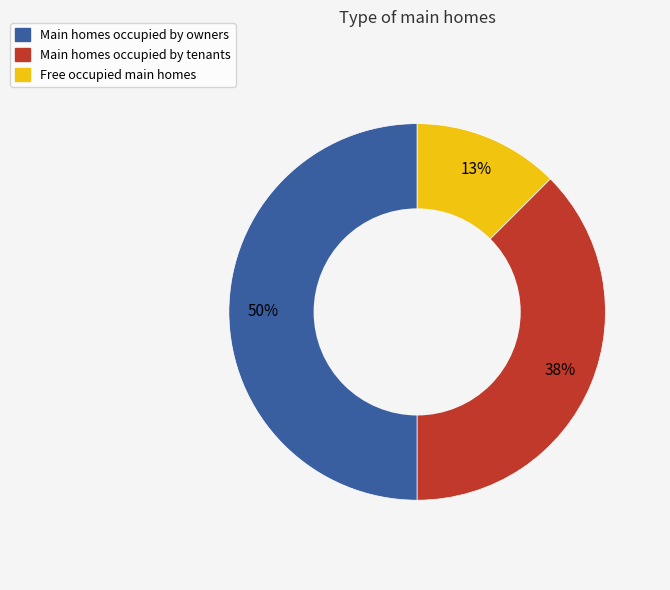

To the nearest percent, what is the average slice percentage?

33%